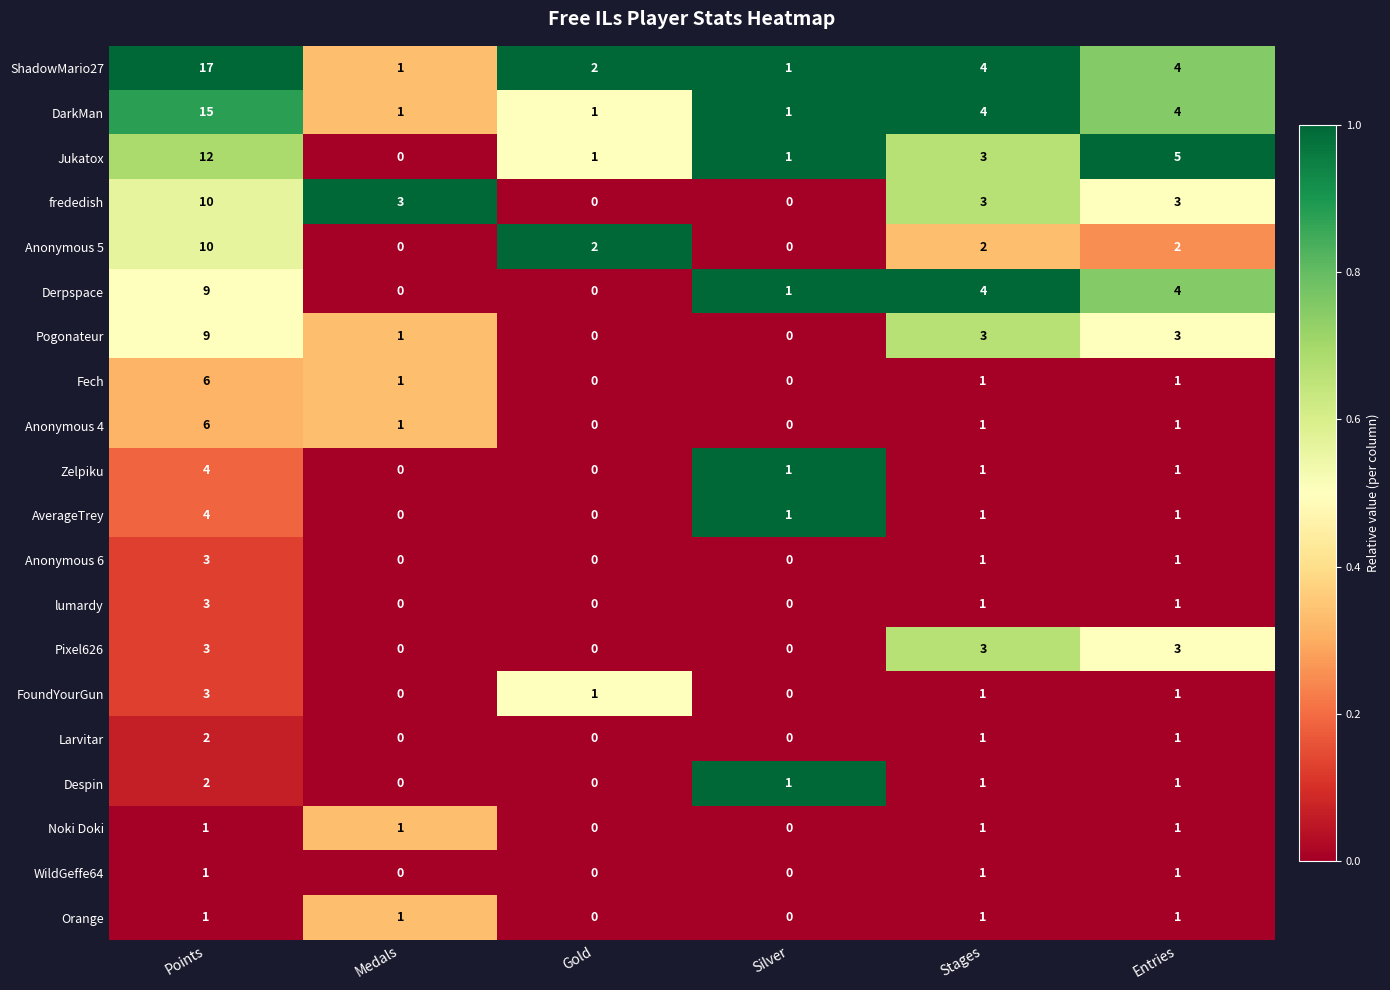

At how many categories does at least one series exceed 0?

6